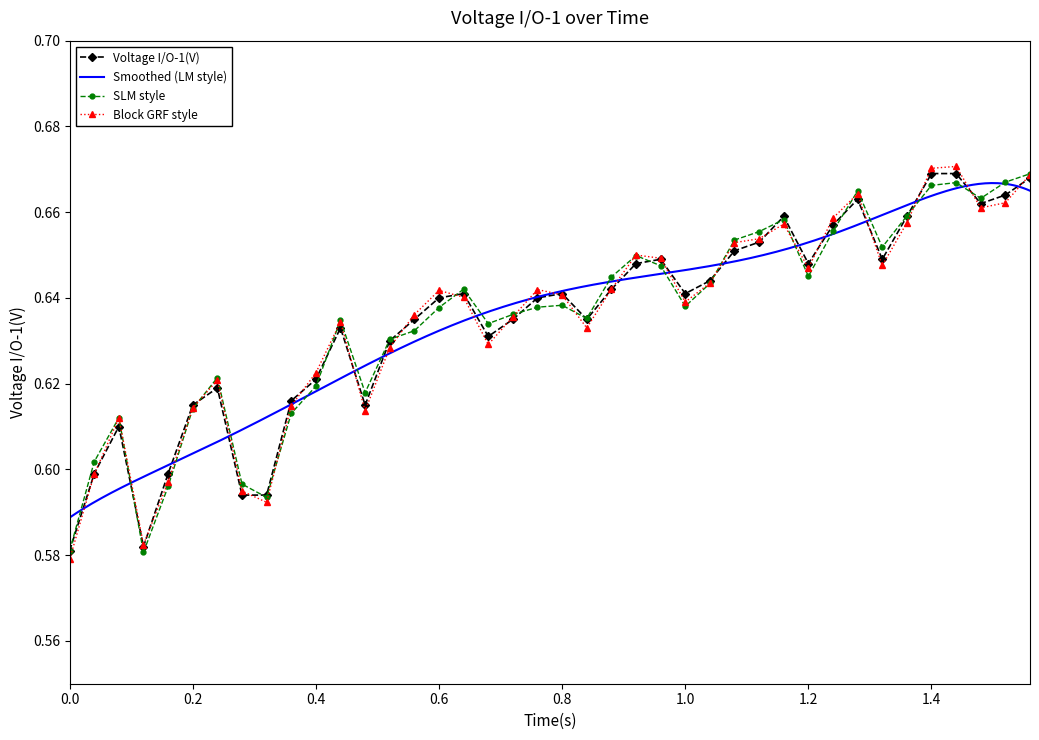

Count the SLM style values in the range 0 to 1.

40